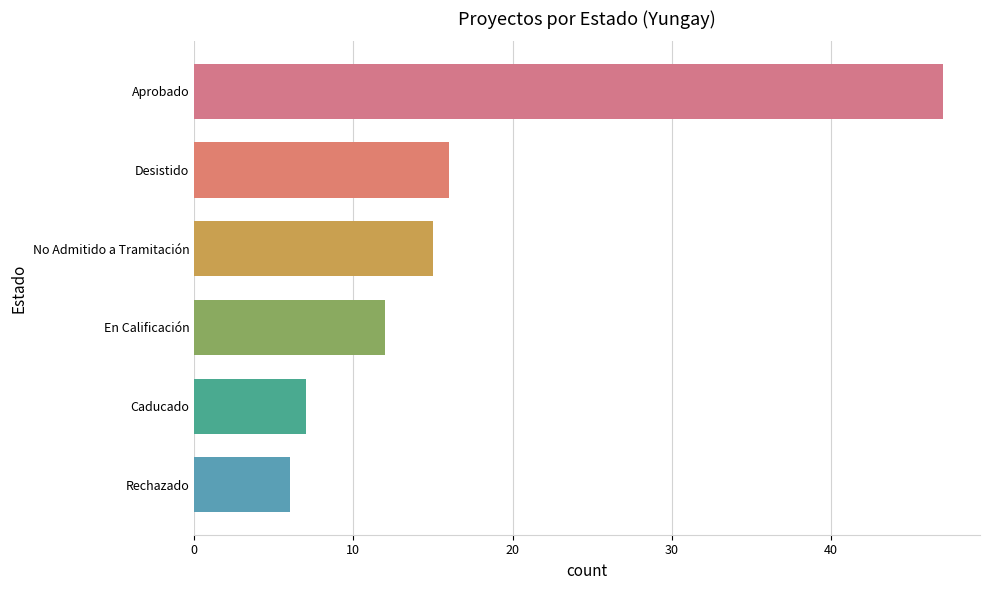

What is the difference between the second highest and second lowest values?

9